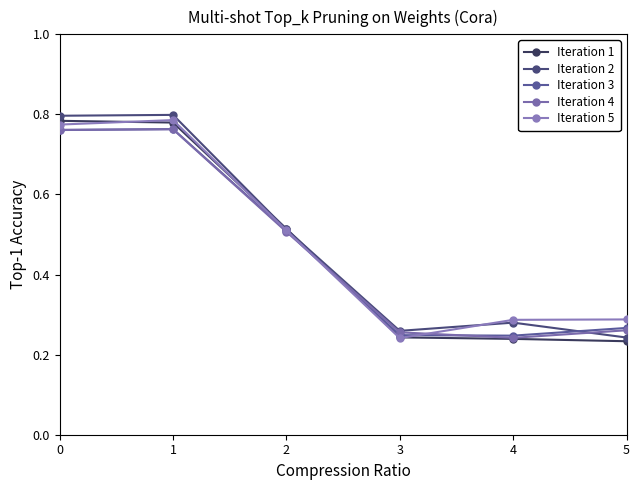

How many times do Iteration 1 and Iteration 3 cross each other?

1